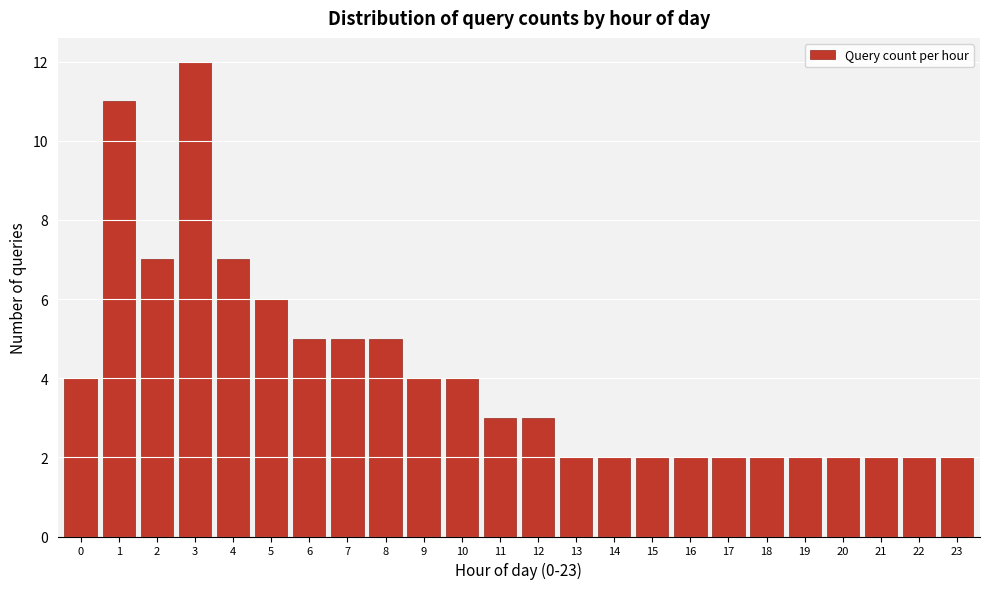

Reading right to left, what are all the values shown in this chart?

23=2	22=2	21=2	20=2	19=2	18=2	17=2	16=2	15=2	14=2	13=2	12=3	11=3	10=4	9=4	8=5	7=5	6=5	5=6	4=7	3=12	2=7	1=11	0=4